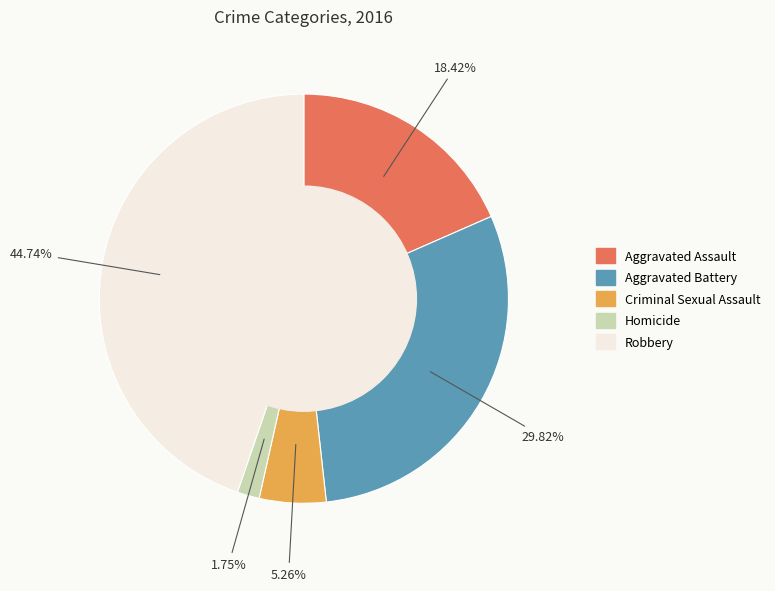

To the nearest percent, what is the average slice percentage?

20%